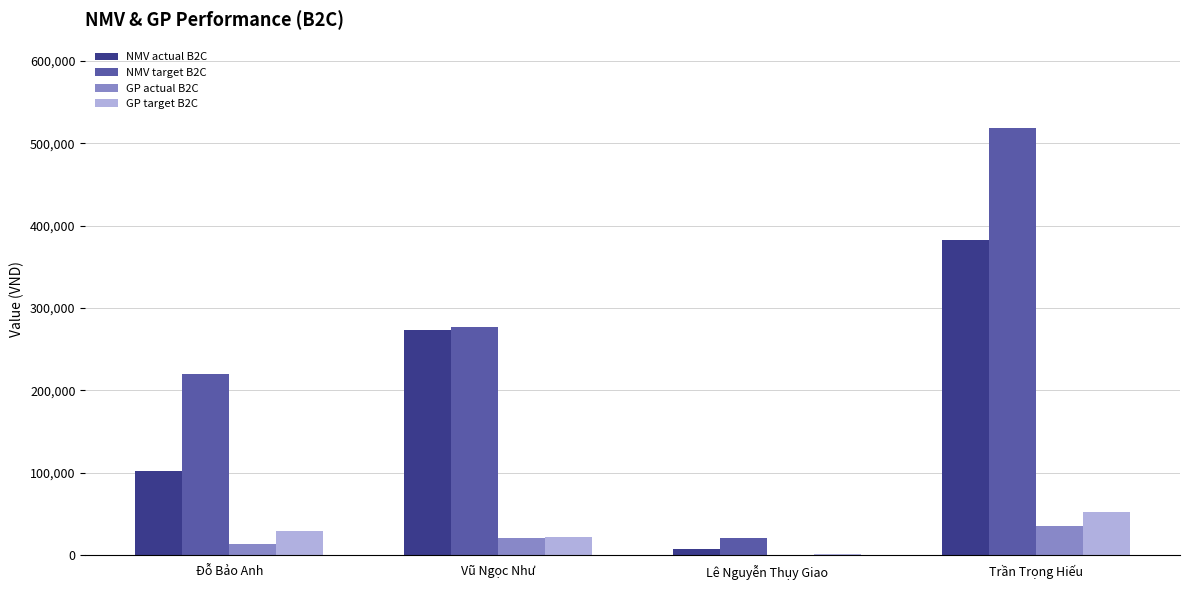

What is the greatest value displayed?

518470